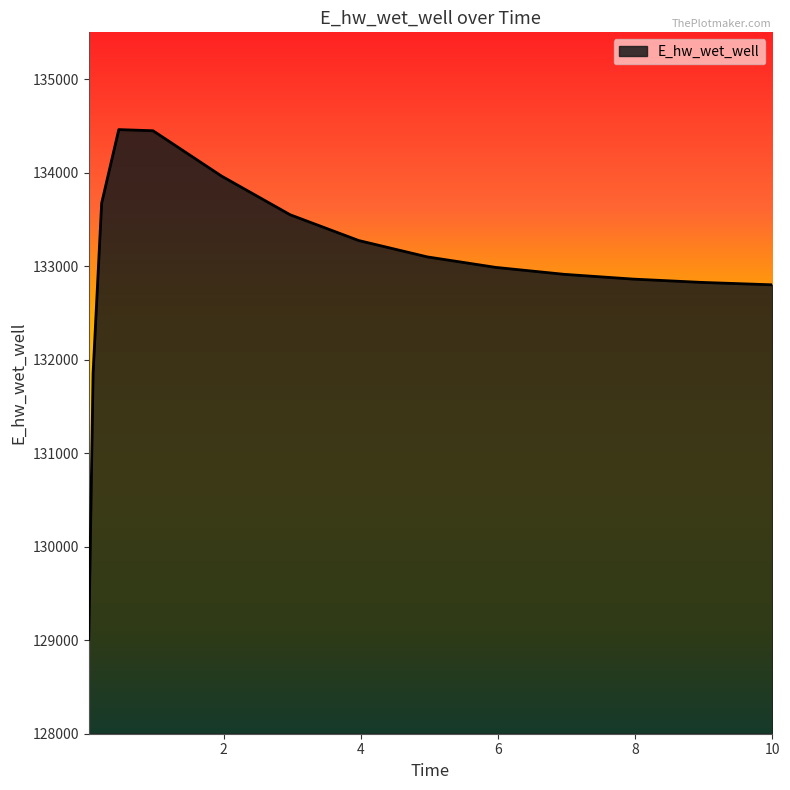

What is the difference between the maximum and minimum values?

5452.2